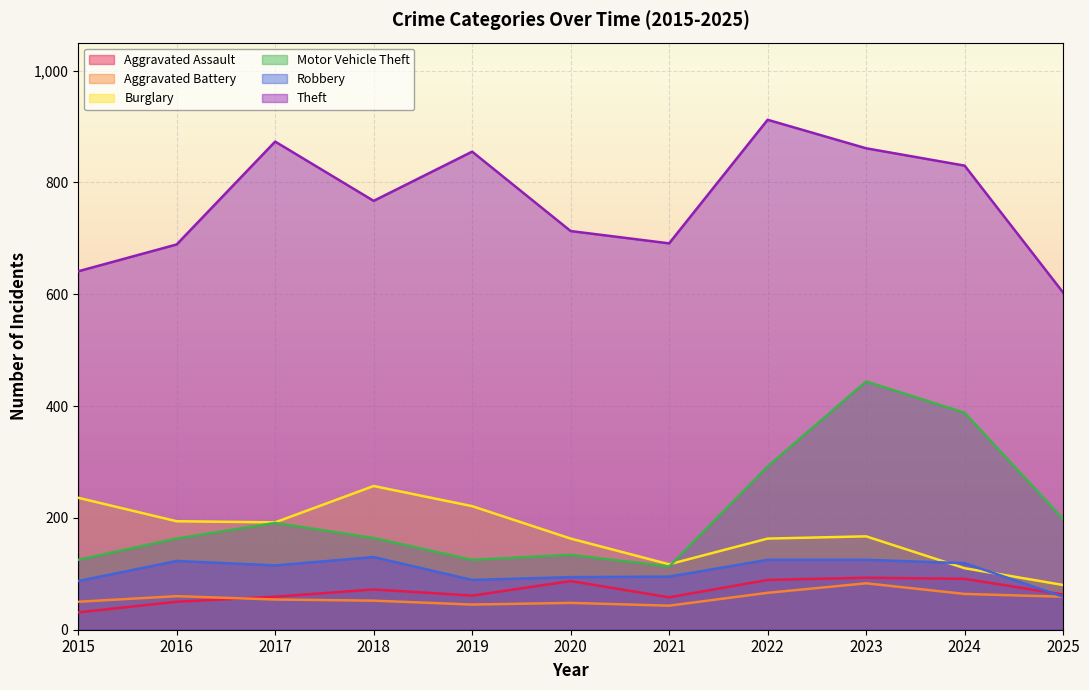

How many interior local peaks does the Motor Vehicle Theft series have?

3